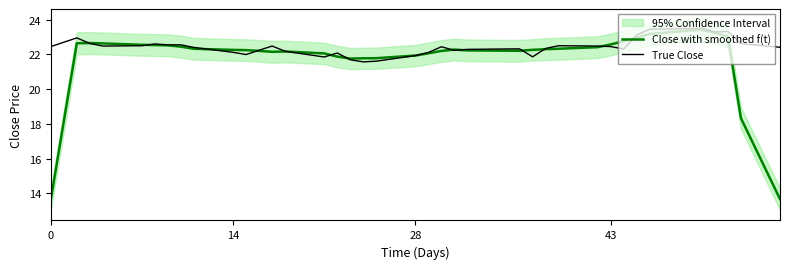

Rank the series by their maximum value, from lowest to highest.

Close with smoothed f(t), True Close